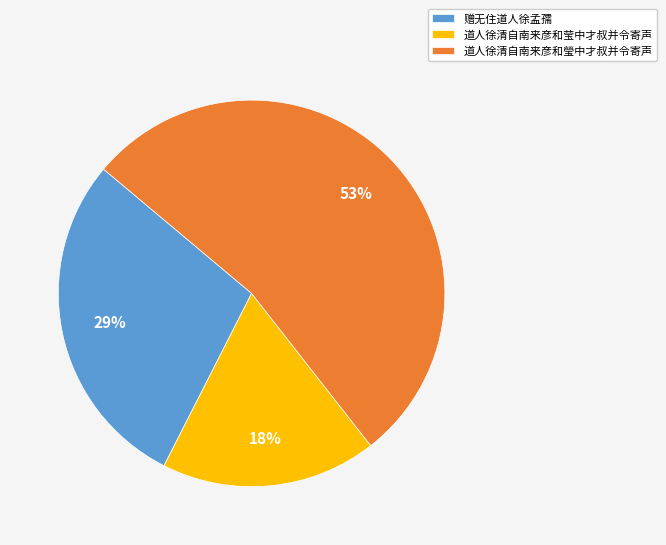

How many slices are in this pie chart?

3